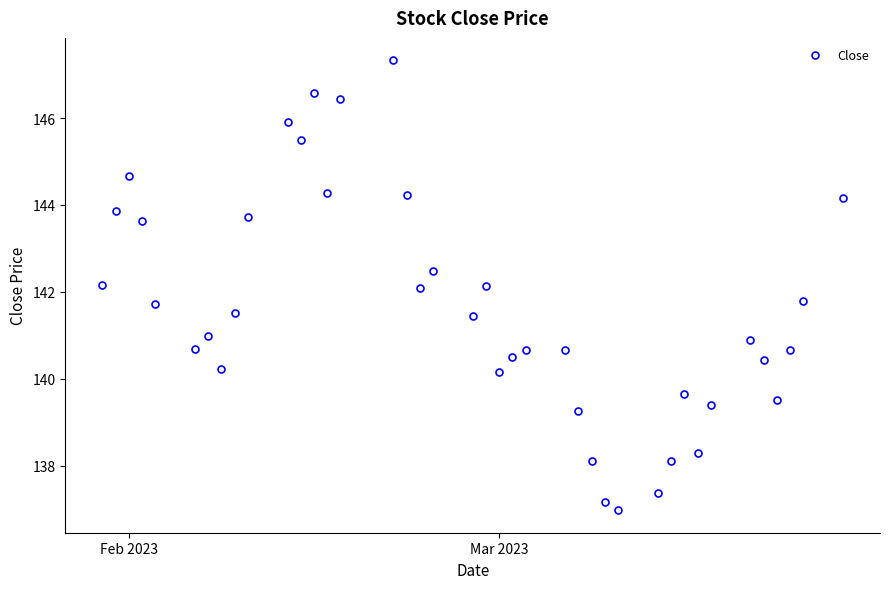

True or false: there are more than 2 points higher than both neighbors.

True